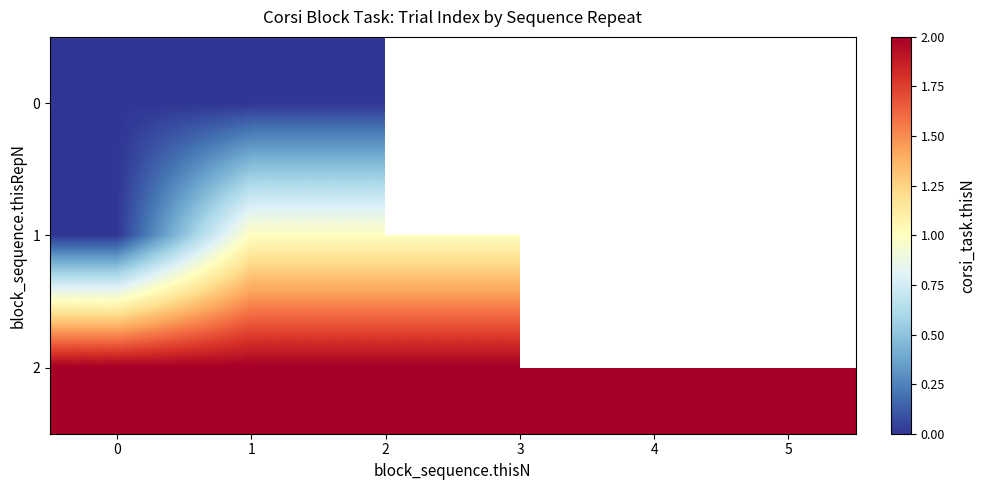

List the labels in order of 2 value, smallest first.

0, 1, 2, 3, 4, 5